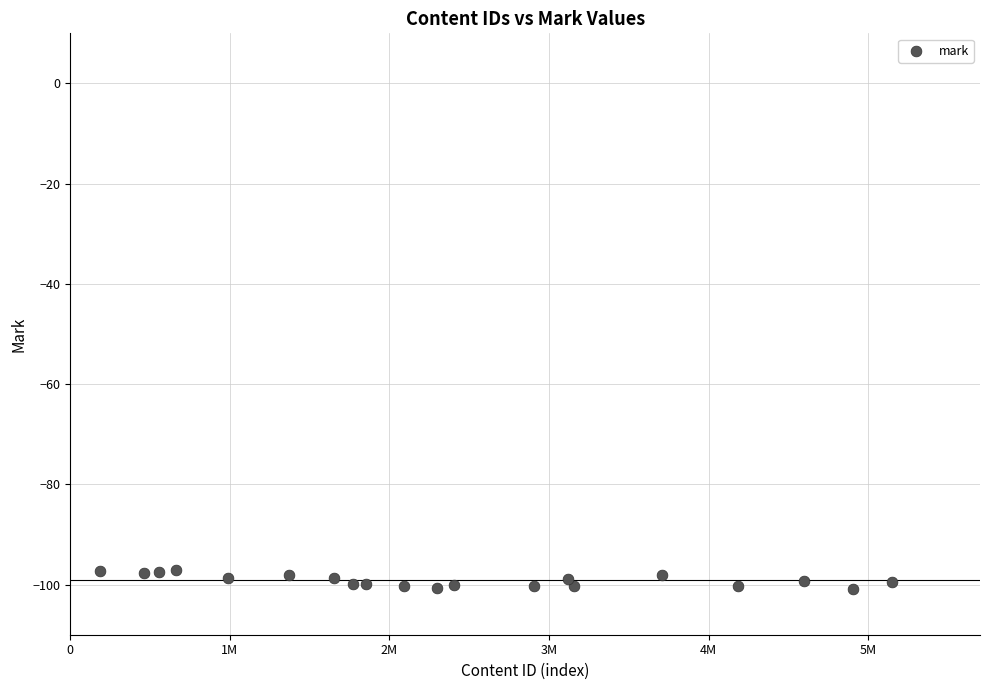

What is the range of Y values (max minus min)?

3.8